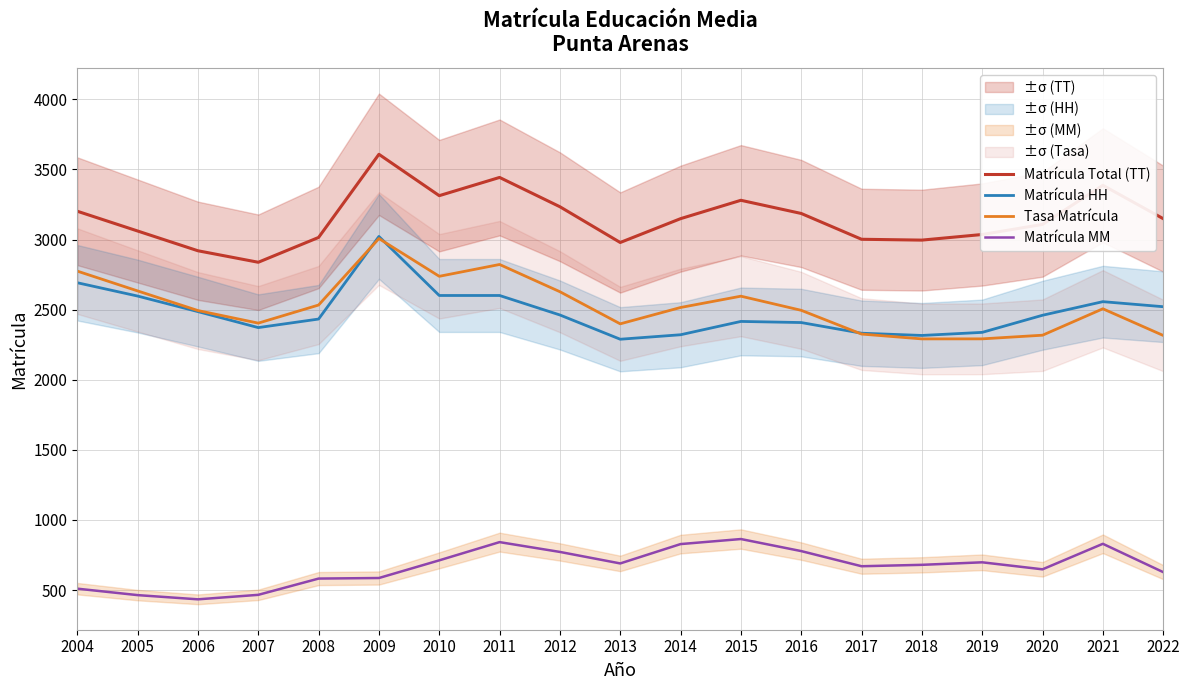

What are all the series names shown in the legend?

Matrícula Total (TT), Matrícula HH, Tasa Matrícula, Matrícula MM